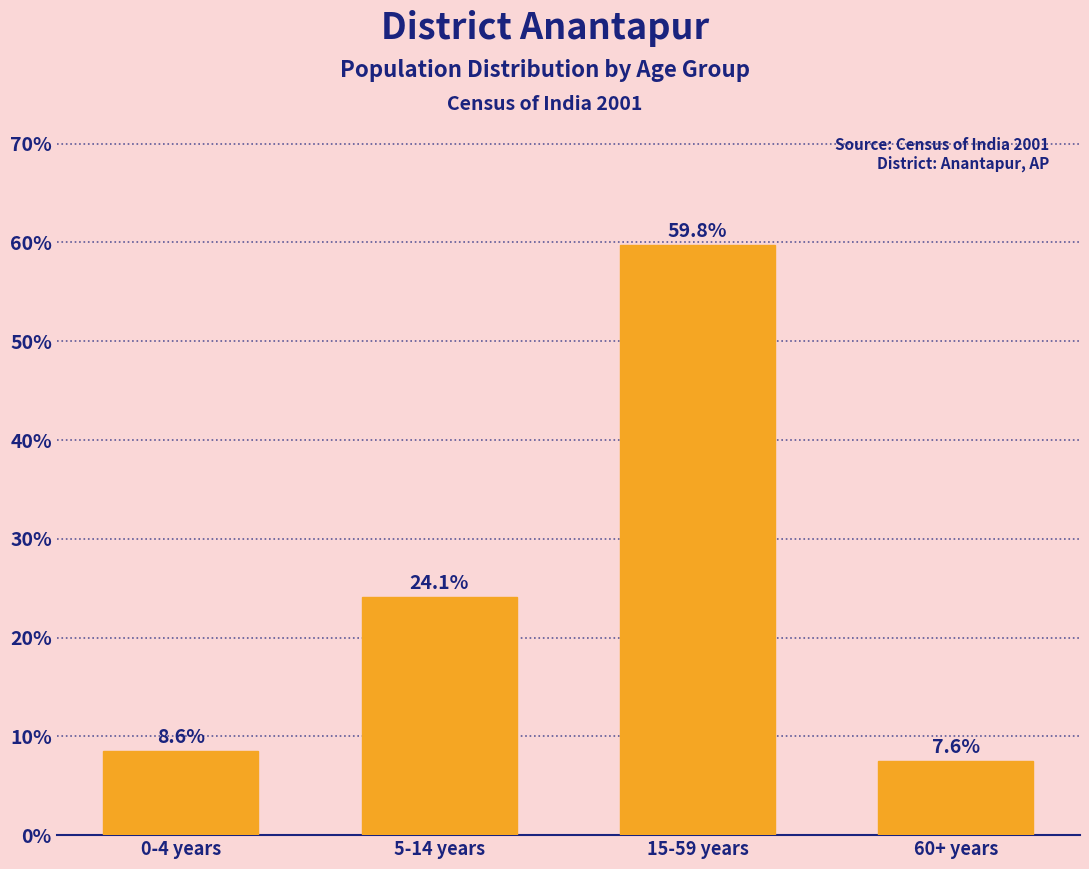

Reading left to right, transcribe all the data shown in this chart.

8.6	24.1	59.8	7.6